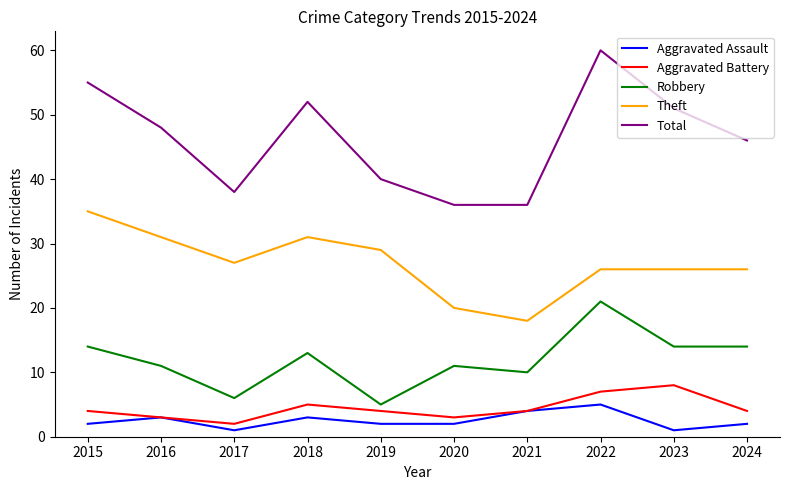

At which label does Robbery first exceed 13?

2015